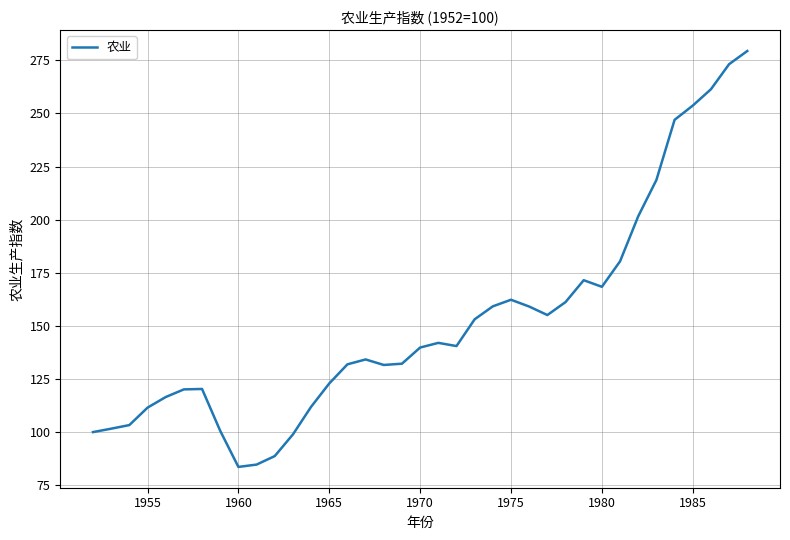

Is this an area chart (filled region under the line)?

No